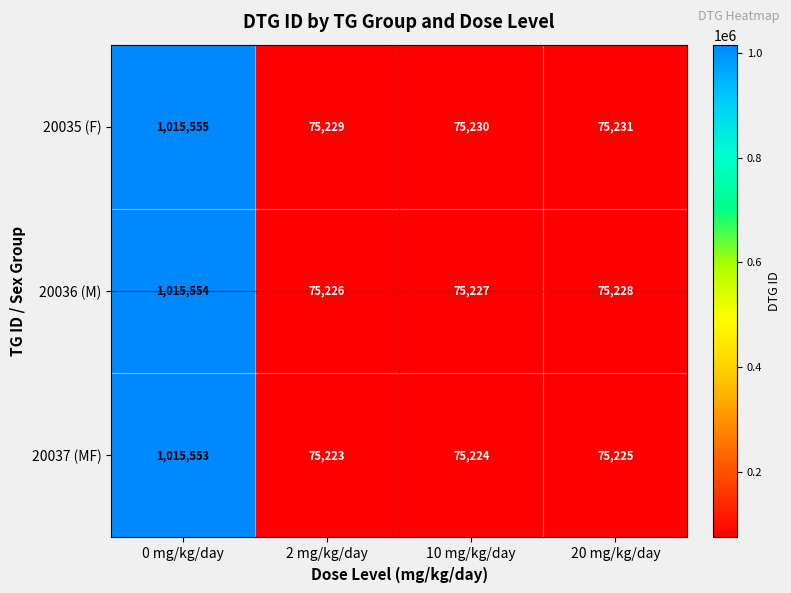

Reading left to right, what are all the values shown in this chart?

20035 (F): 0 mg/kg/day=1015555	2 mg/kg/day=75229	10 mg/kg/day=75230	20 mg/kg/day=75231
20036 (M): 0 mg/kg/day=1015554	2 mg/kg/day=75226	10 mg/kg/day=75227	20 mg/kg/day=75228
20037 (MF): 0 mg/kg/day=1015553	2 mg/kg/day=75223	10 mg/kg/day=75224	20 mg/kg/day=75225